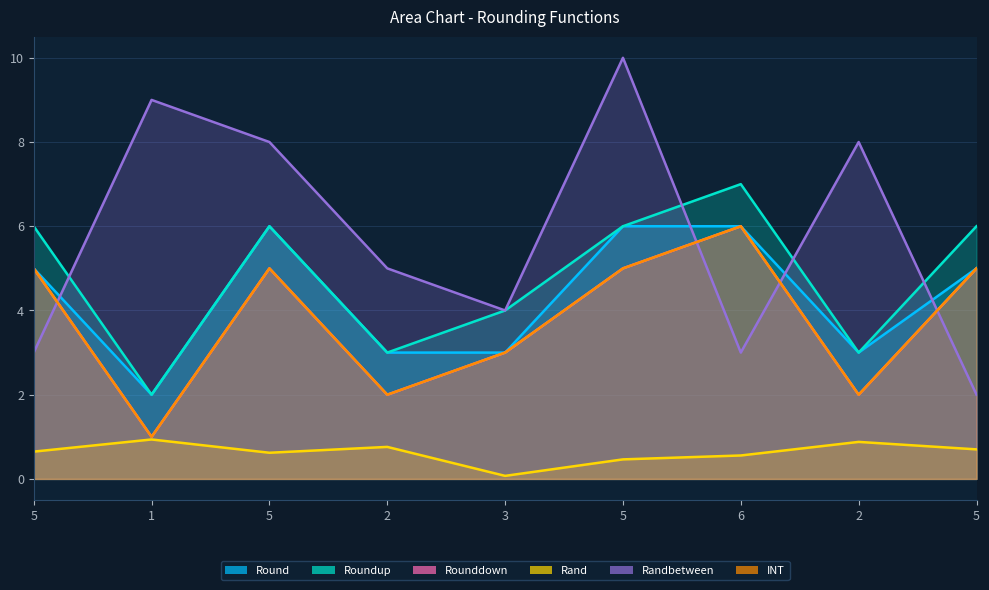

True or false: Randbetween has more than 2 points higher than both neighbors.

True